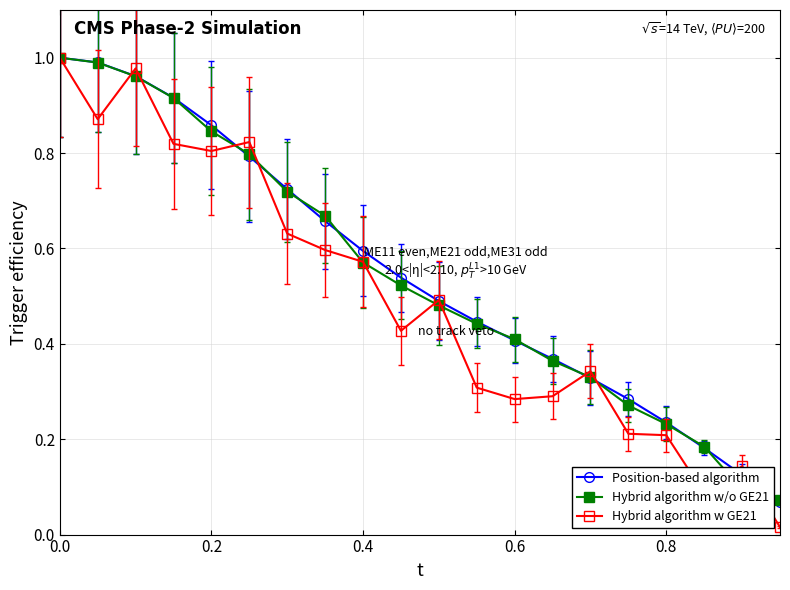

Which series has the widest spread of values?

Hybrid algorithm w GE21